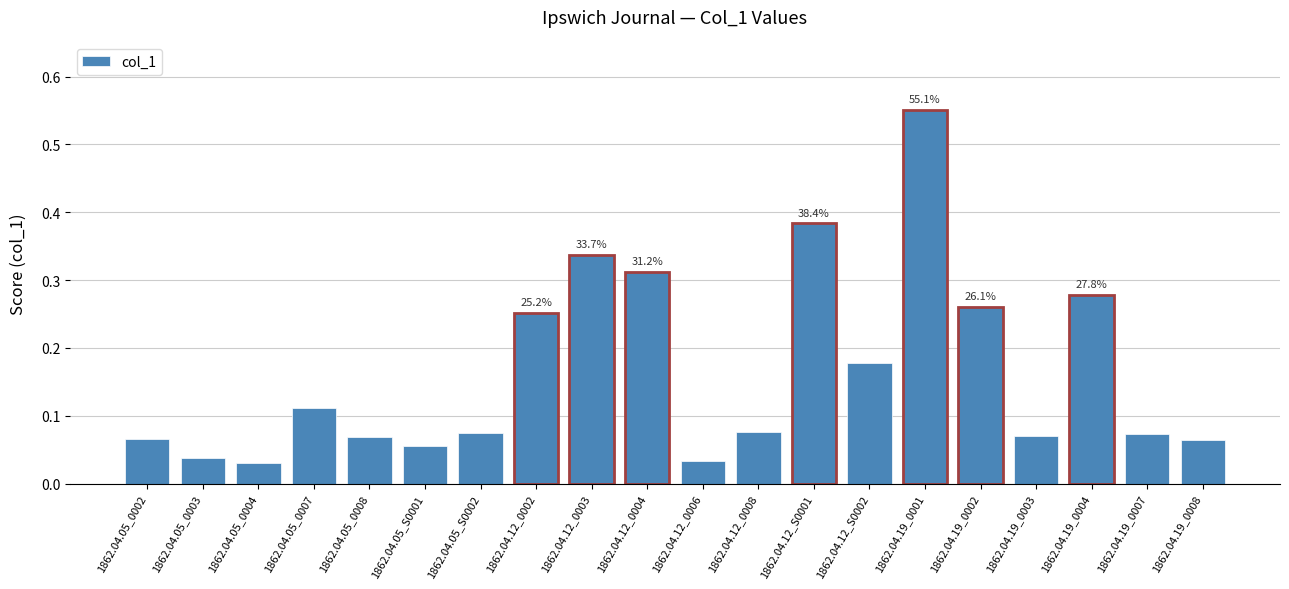

Does the chart contain stacked bars?

No